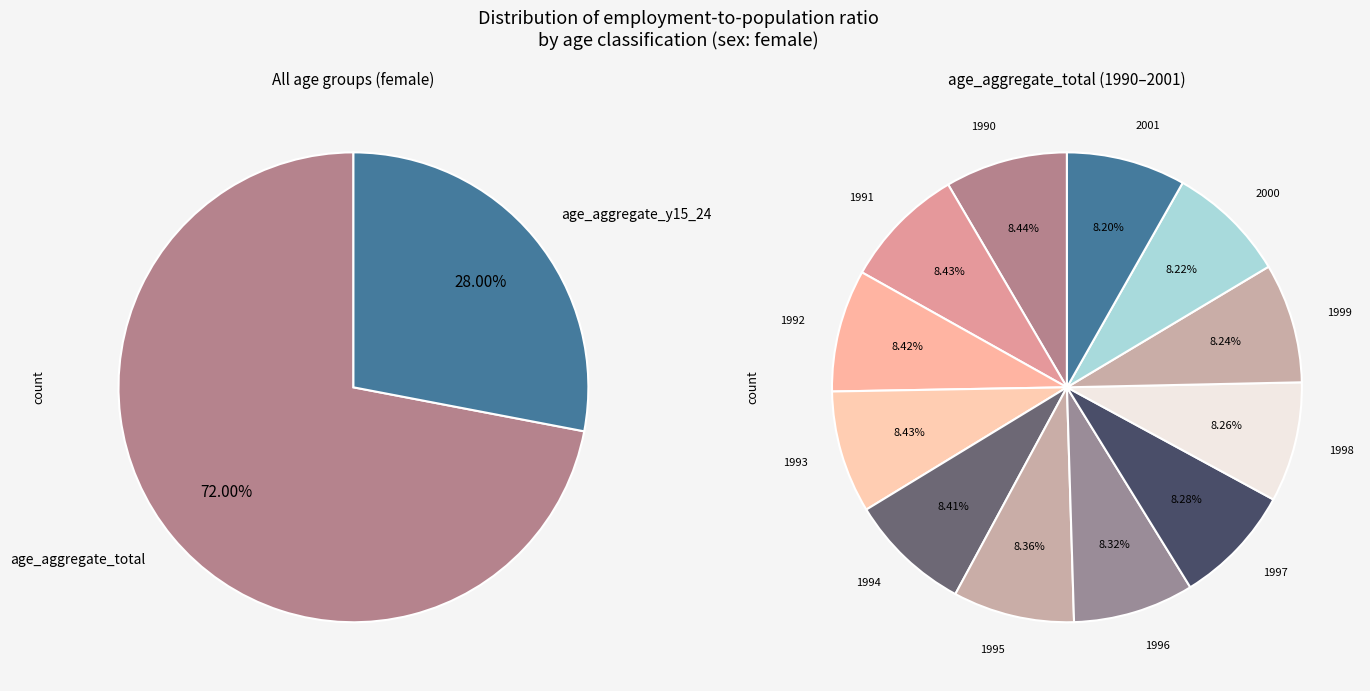

To the nearest percent, what is the average slice percentage?

8%